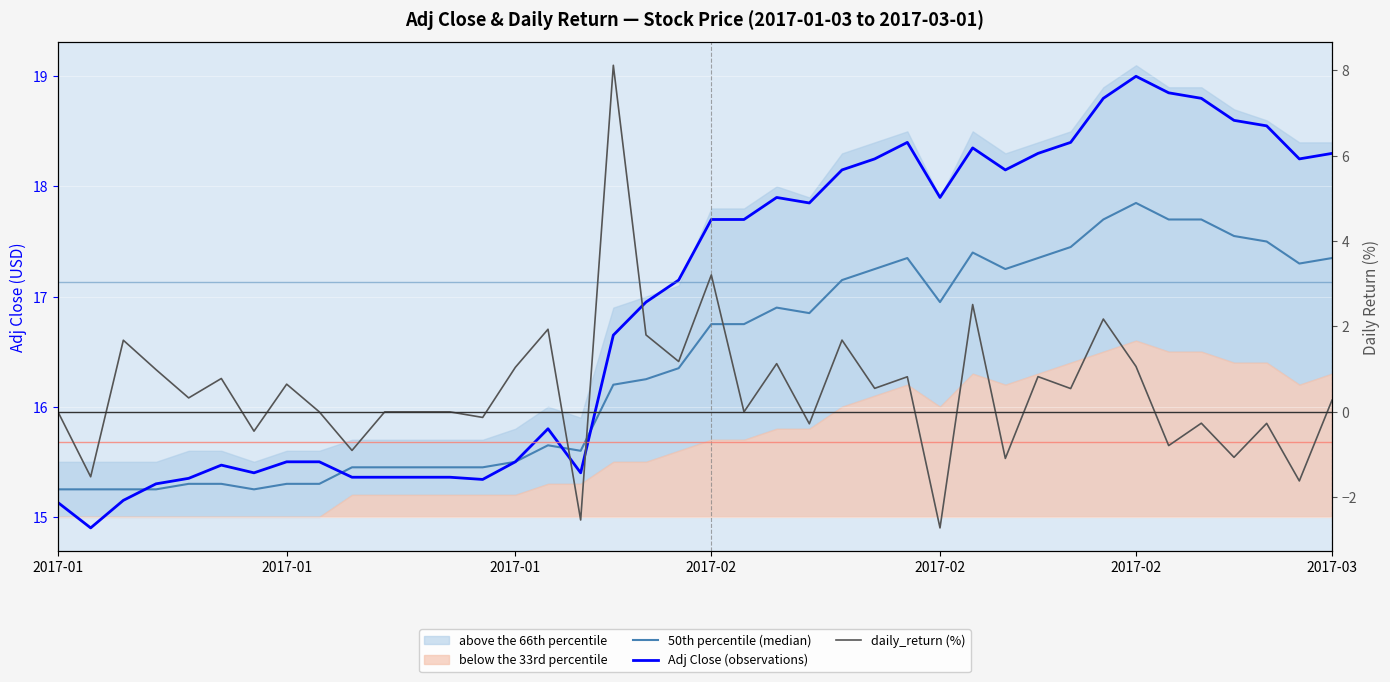

At which category does the chart reach its peak across all series?

2017-02